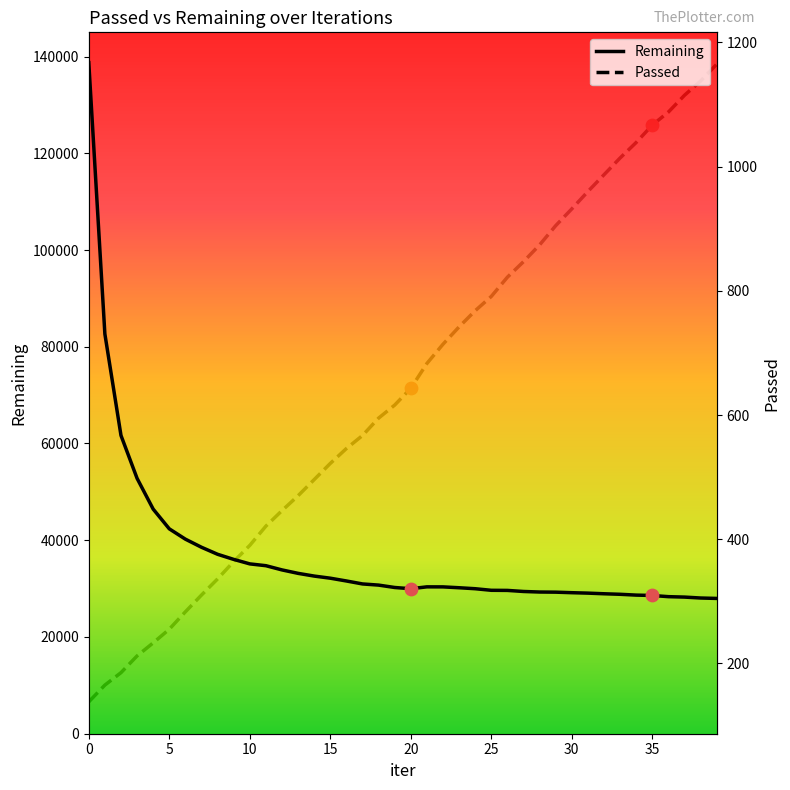

What is the total value across all series at 29?

30170